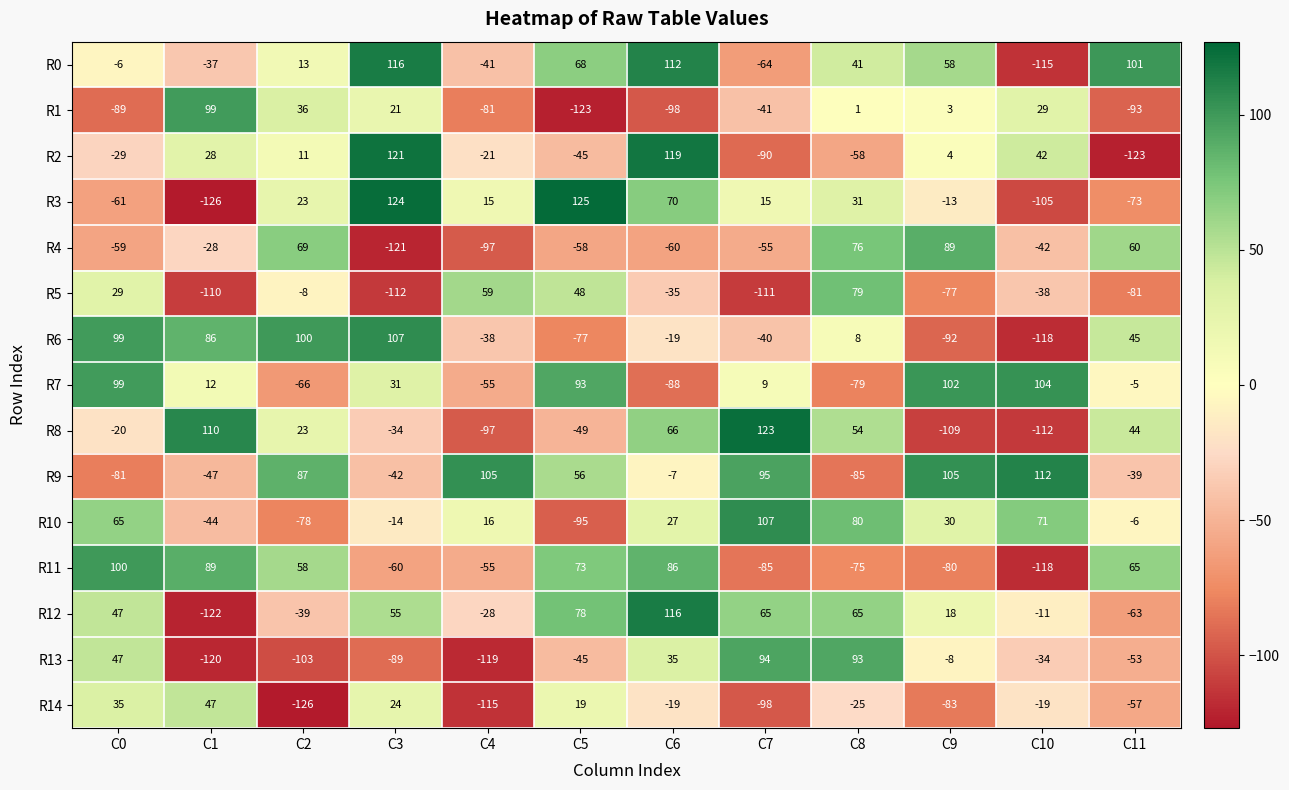

Count the number of categories in the chart.

12